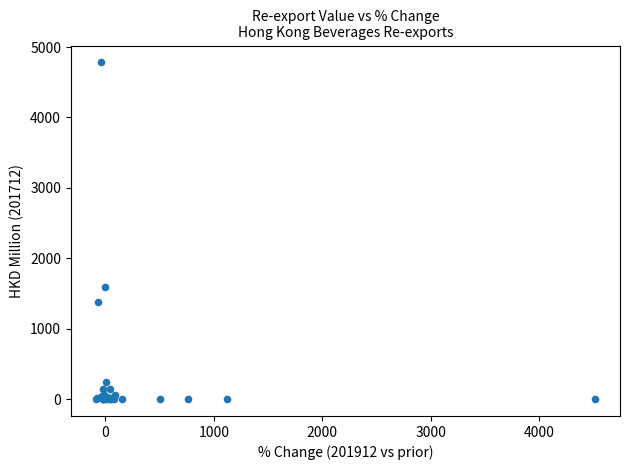

What Y value in the scatter plot is closest to 2391?

1587.3